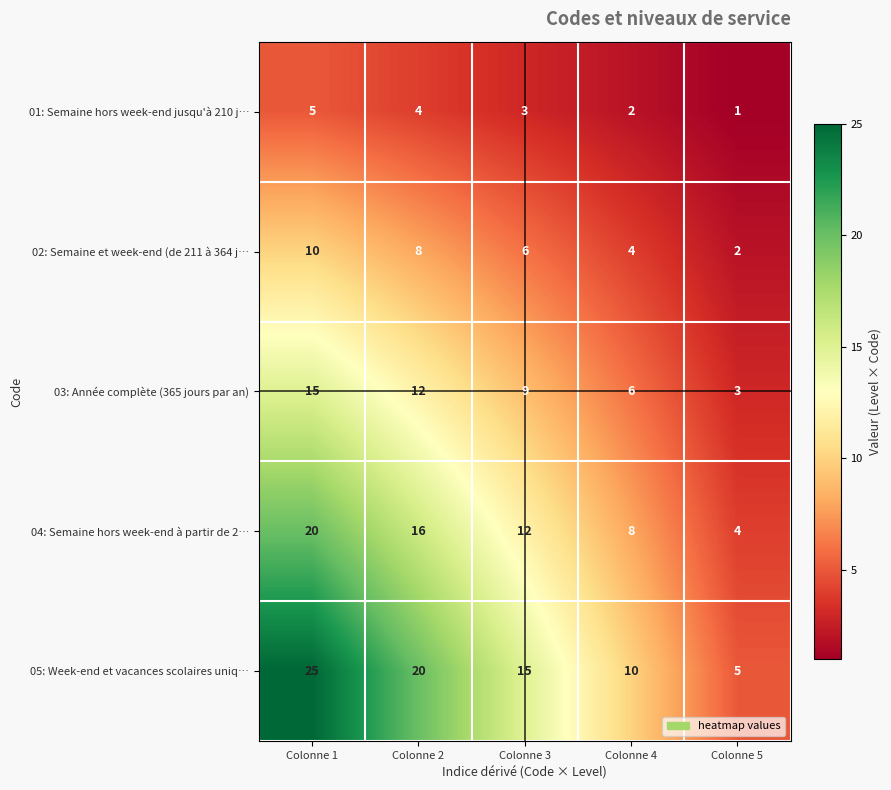

At Colonne 1, list the series in order from largest to smallest.

05: Week-end et vacances scolaires uniq…, 04: Semaine hors week-end à partir de 2…, 03: Année complète (365 jours par an), 02: Semaine et week-end (de 211 à 364 j…, 01: Semaine hors week-end jusqu'à 210 j…